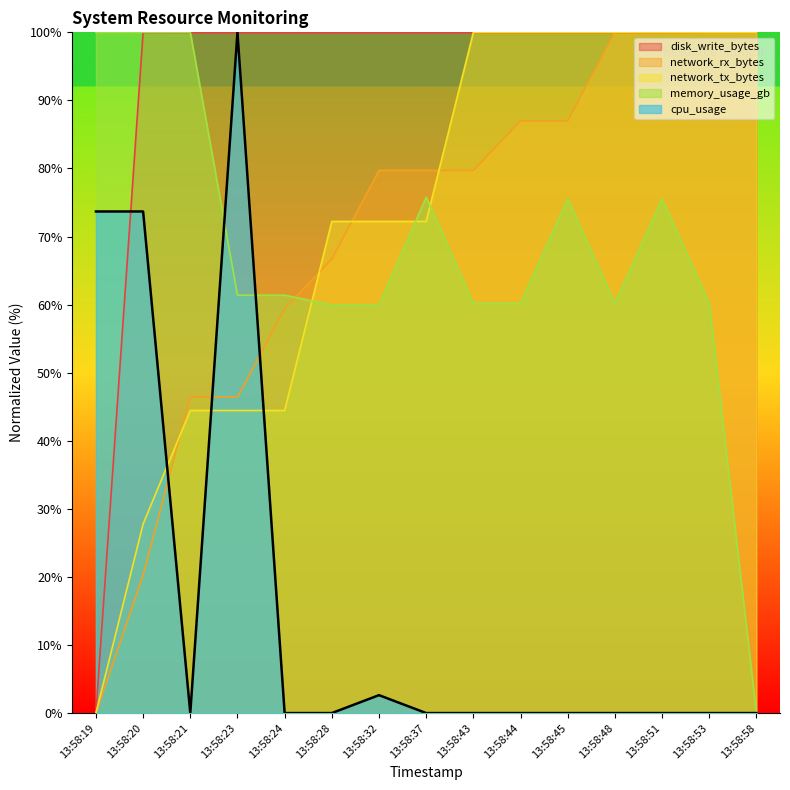

What is the sum of the network_tx_bytes values at 13:58:24 and 13:58:53?

144.4